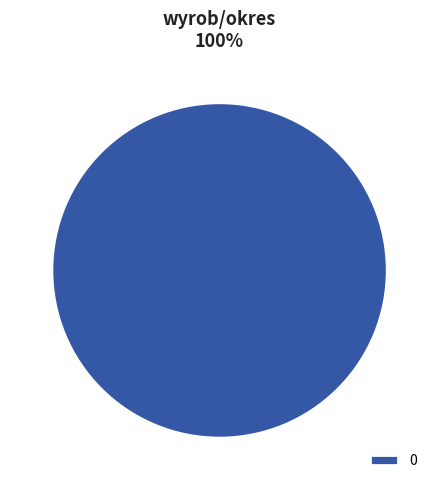

Does any single category account for the majority?

Yes